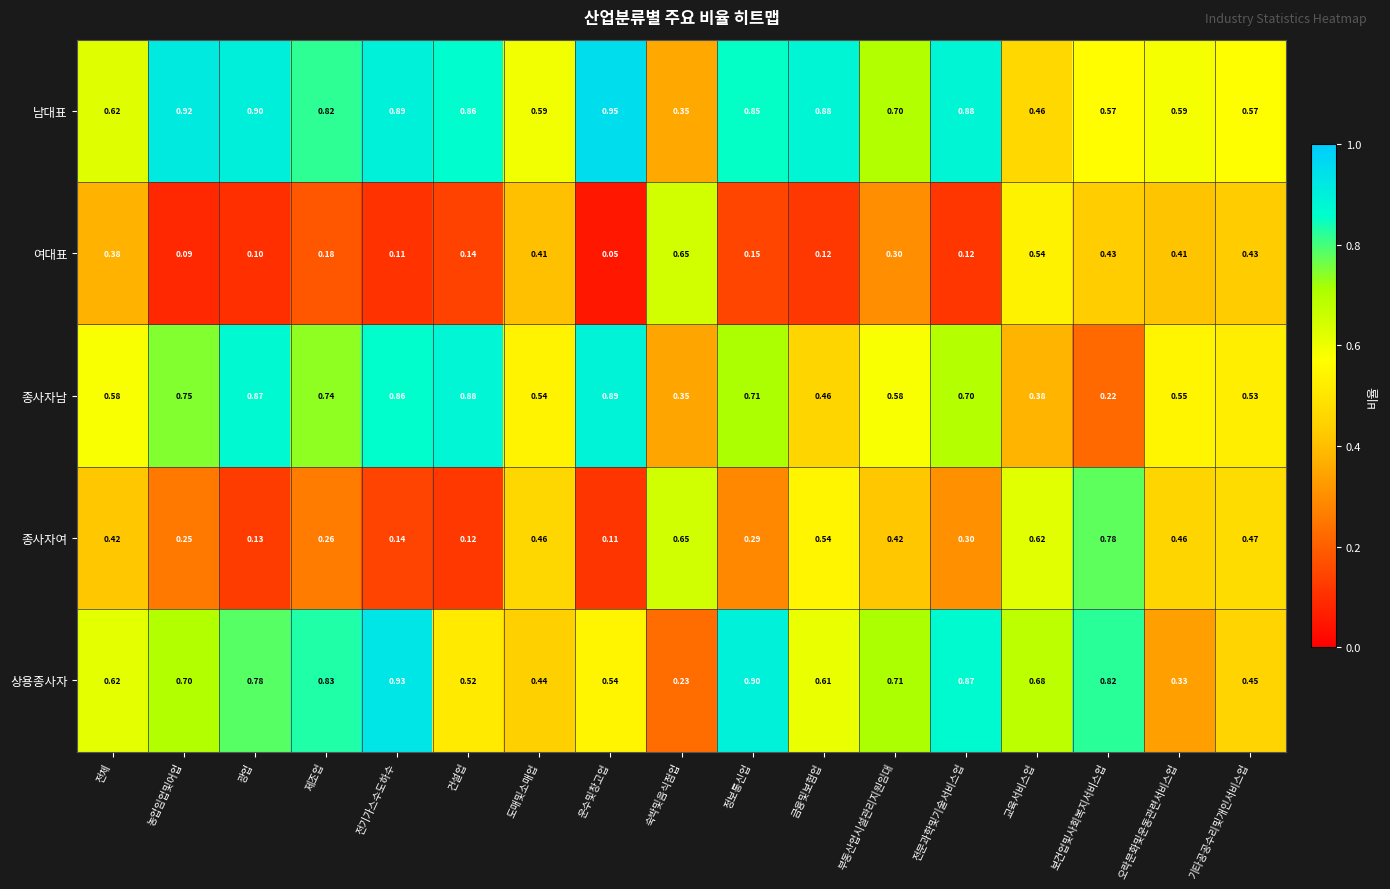

At which label is 종사자남 closest to 0?

보건업및사회복지서비스업